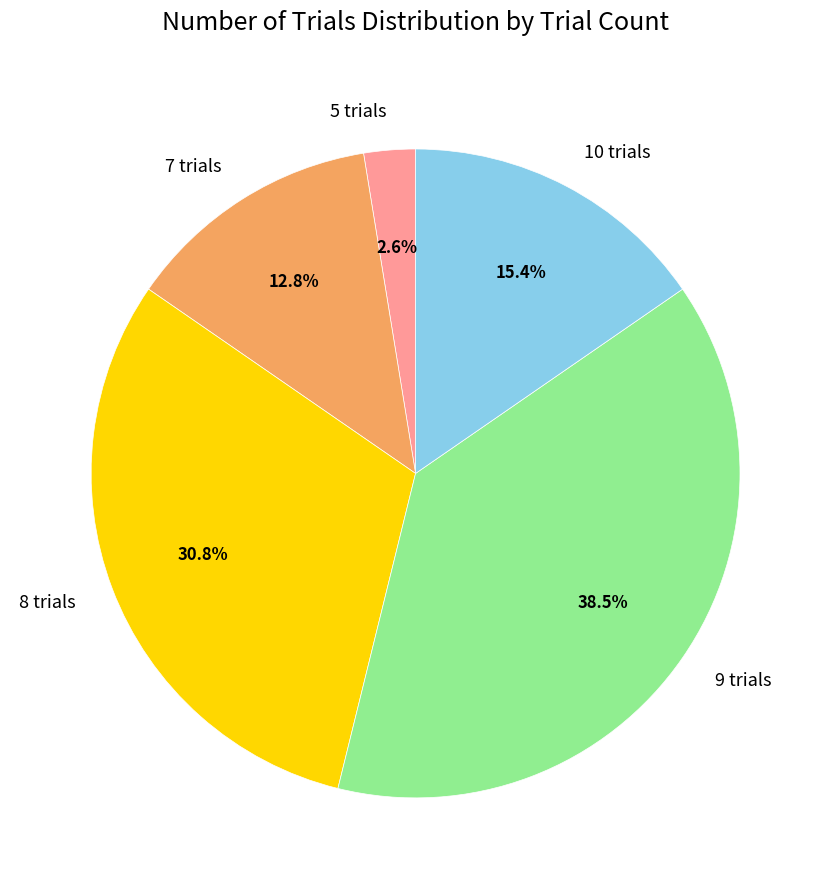

Approximately how many times larger is the value at 10 trials compared to 7 trials?

1.2